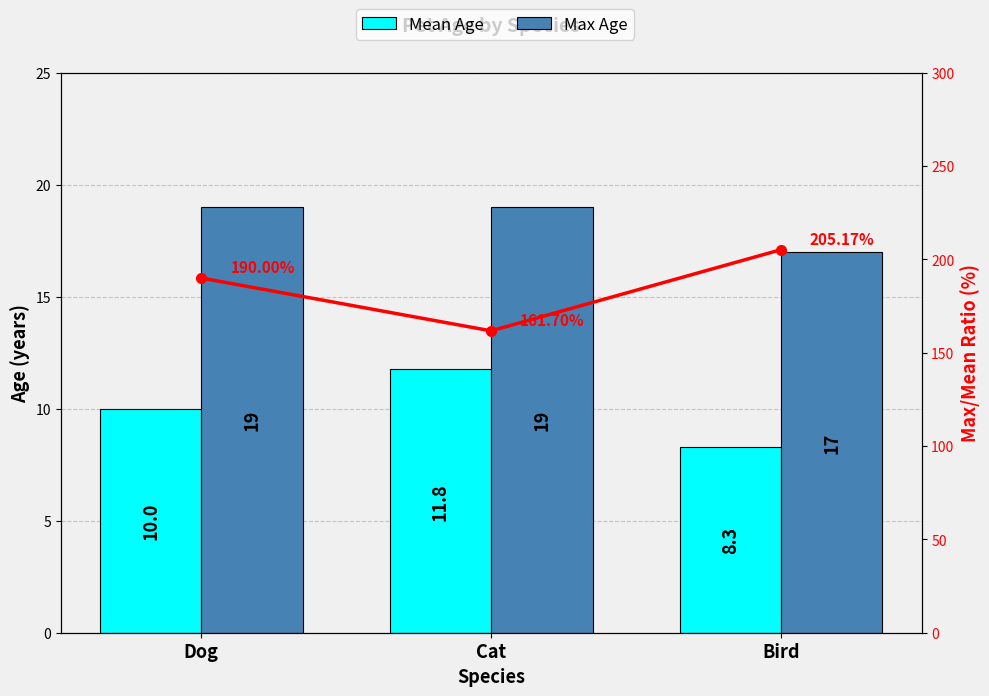

What are all the series names shown in the legend?

Mean Age, Max Age